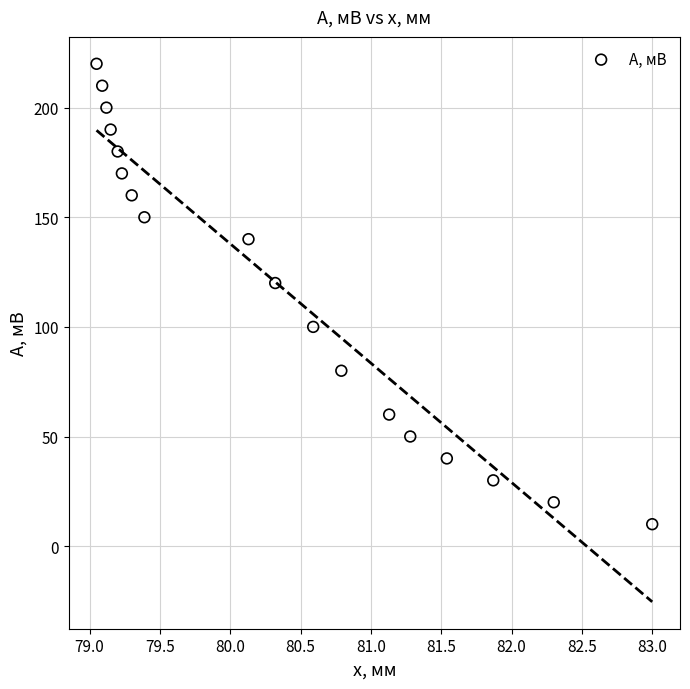

What Y value in the scatter plot is closest to 115?

120